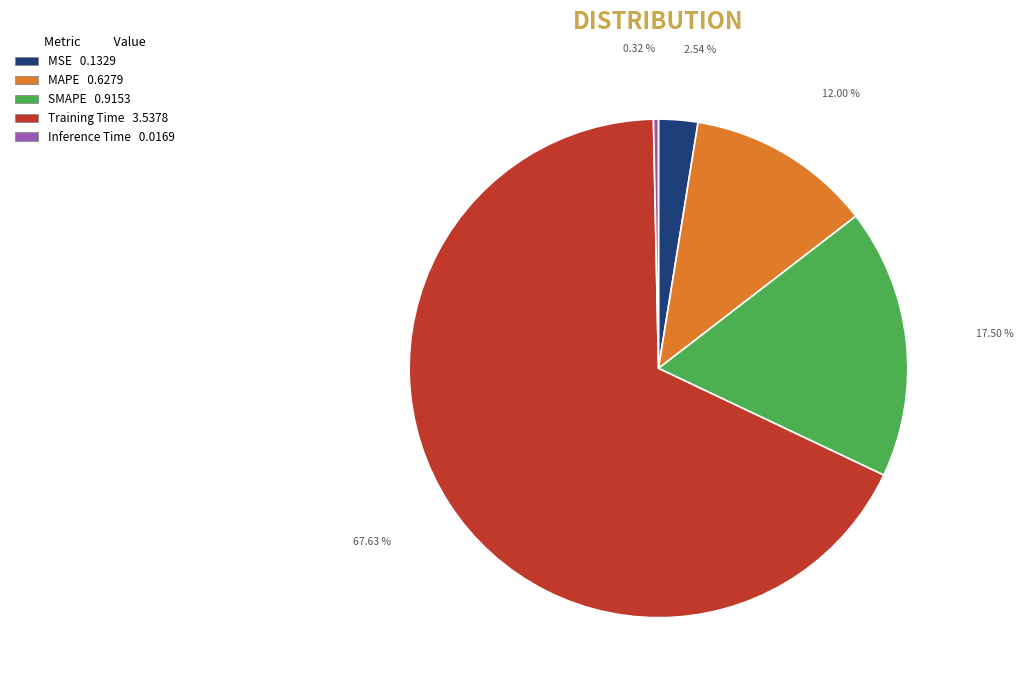

Is the sum of MSE and SMAPE greater than half?

No